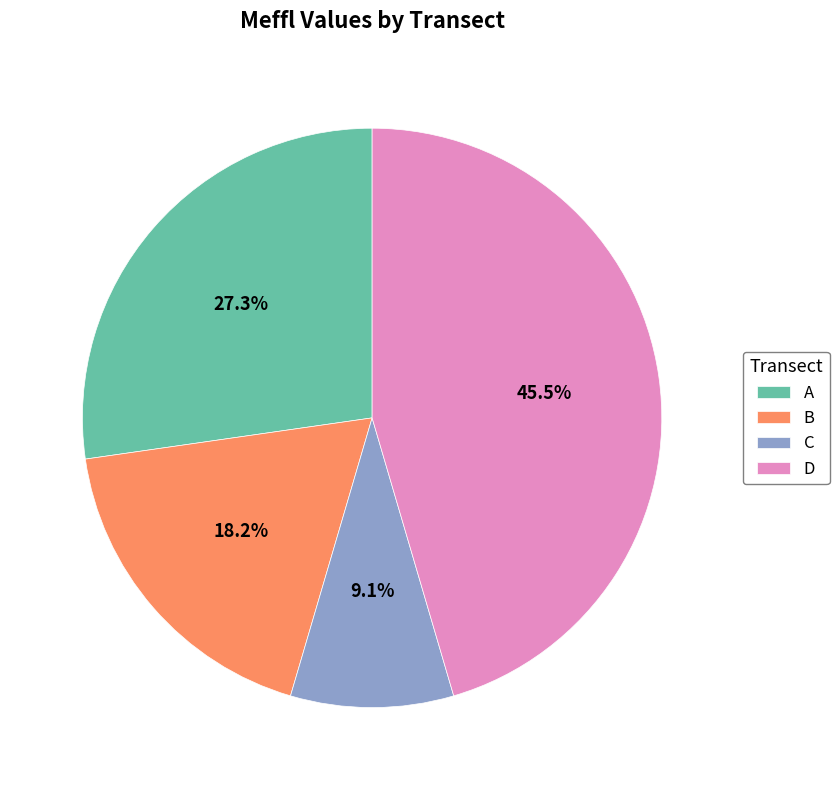

What is the ratio of the value at D to the value at A?

1.7